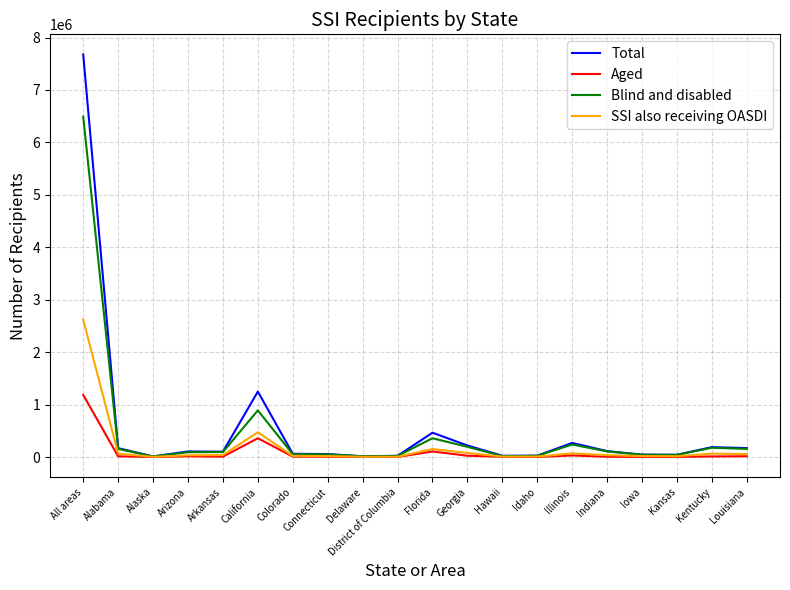

List the series in order of their peak value, highest first.

Total, Blind and disabled, SSI also receiving OASDI, Aged